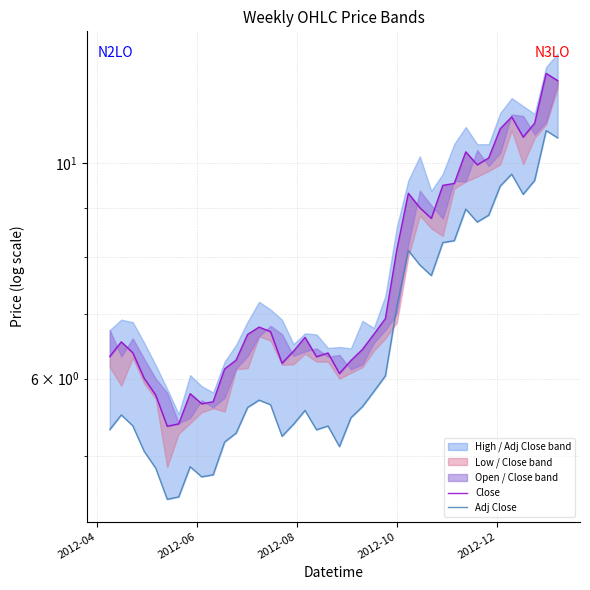

What is the difference between the maximum and minimum values in the Adj Close series?

6.3